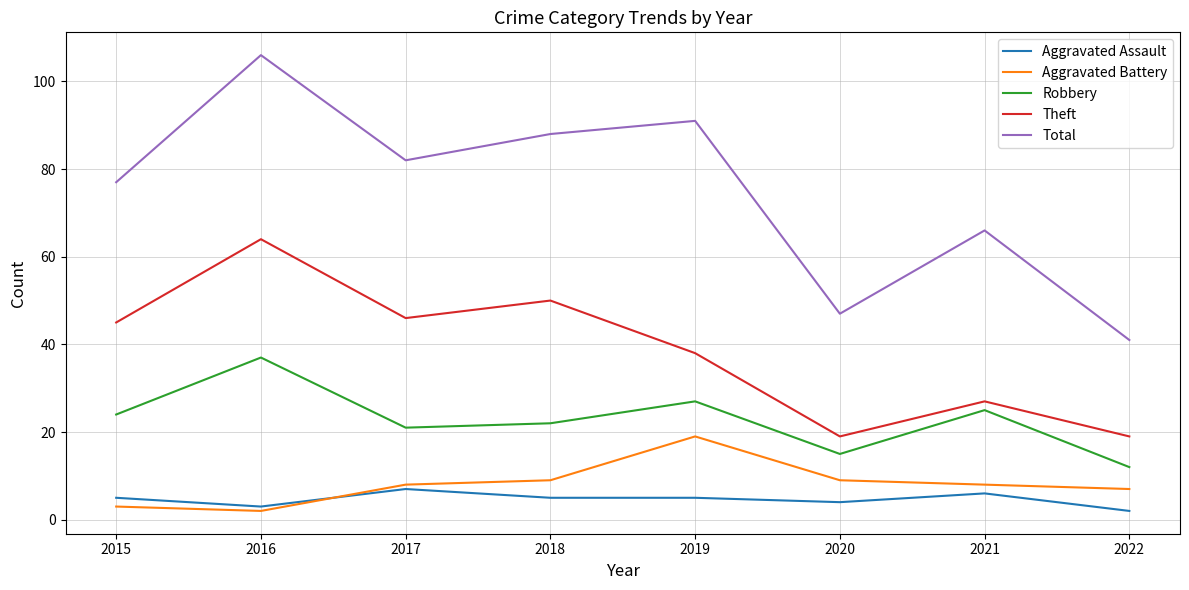

At which category is the sum across all series the highest?

2016